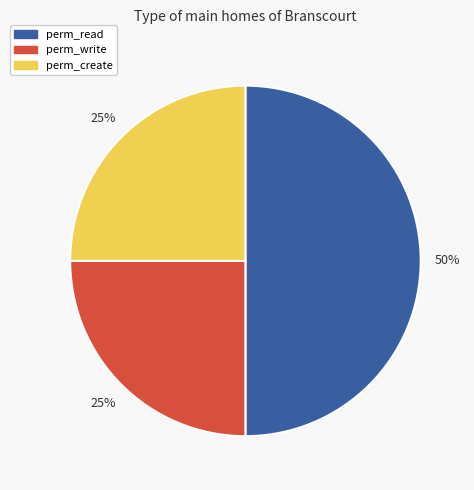

To the nearest percent, what is the average slice percentage?

33%